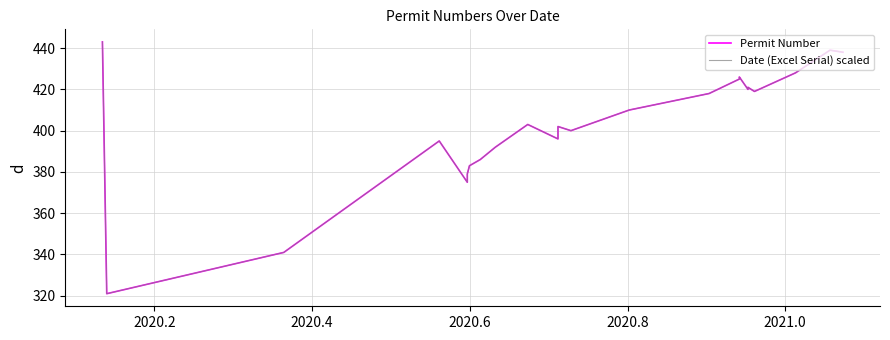

True or false: Date (Excel Serial) scaled and Permit Number intersect in this chart.

False